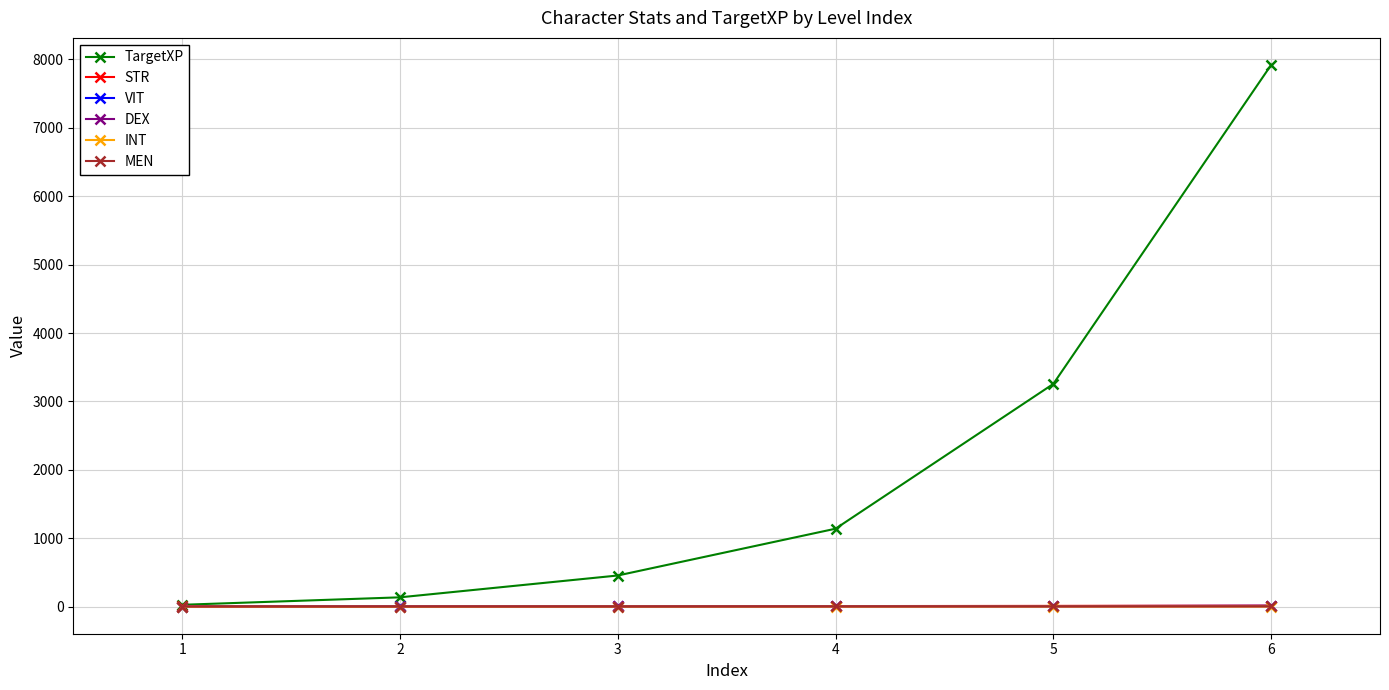

Which series changed the most between 3 and 6?

TargetXP